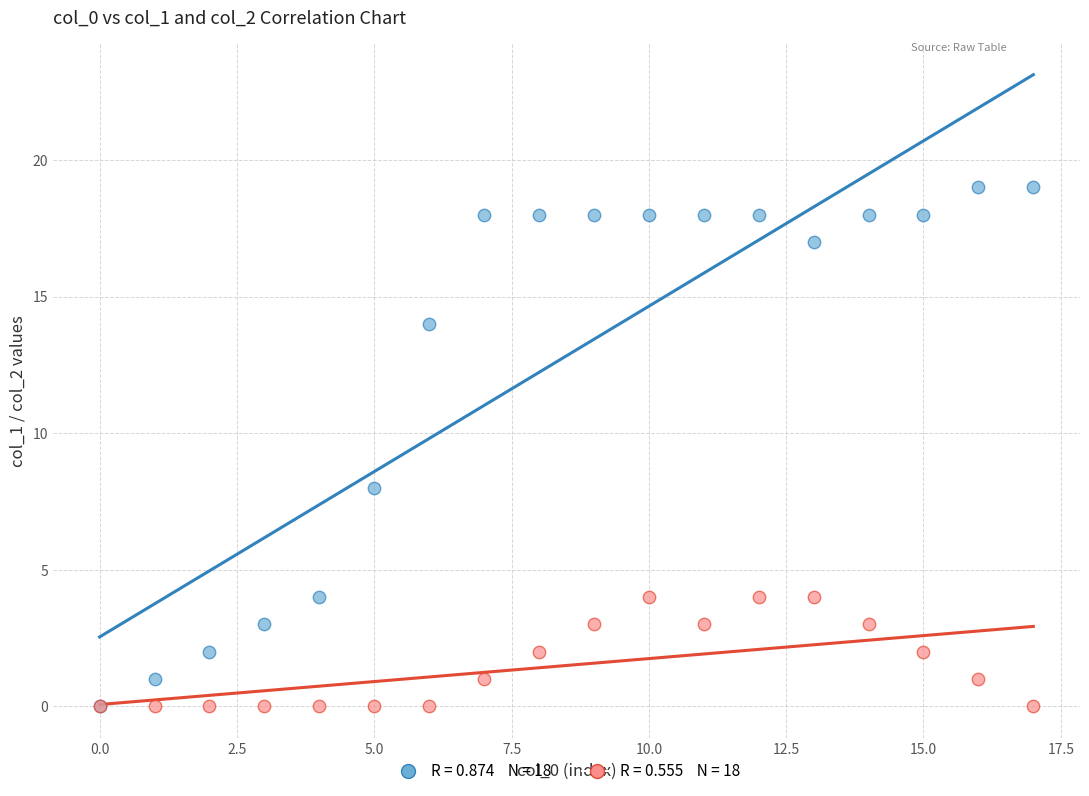

Across all series, what Y value is closest to 9?

8